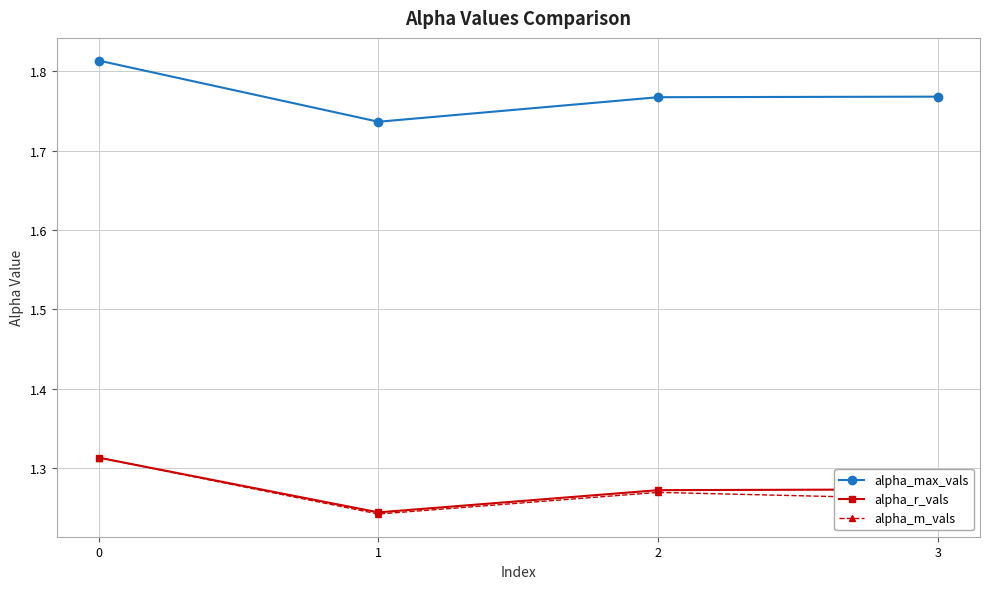

The value of alpha_m_vals at 3 is 0.8. True or false?

False